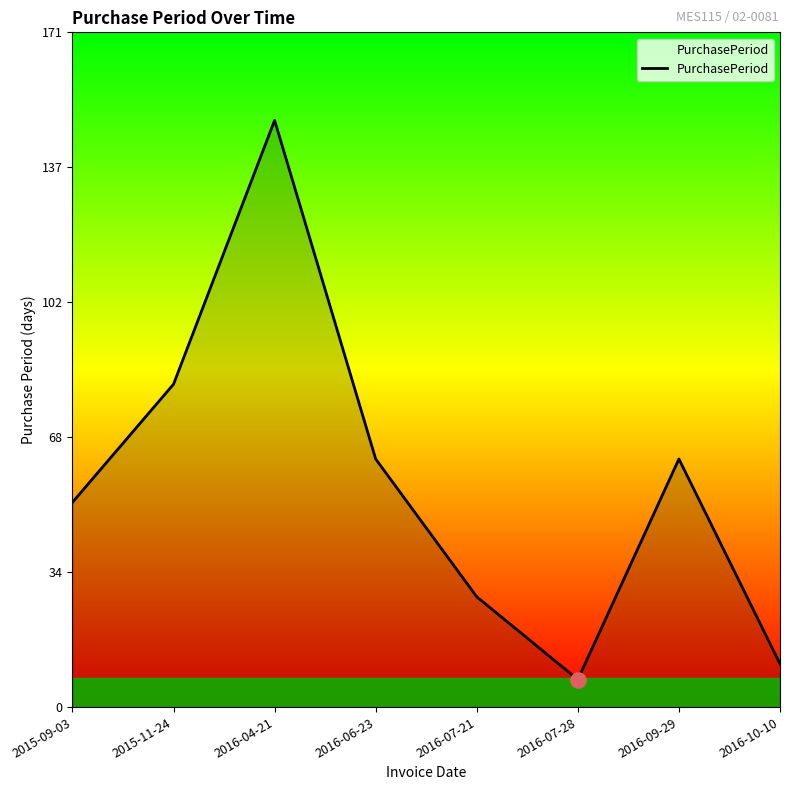

What is the change in value from 2015-11-24 to 2016-07-28?

-75